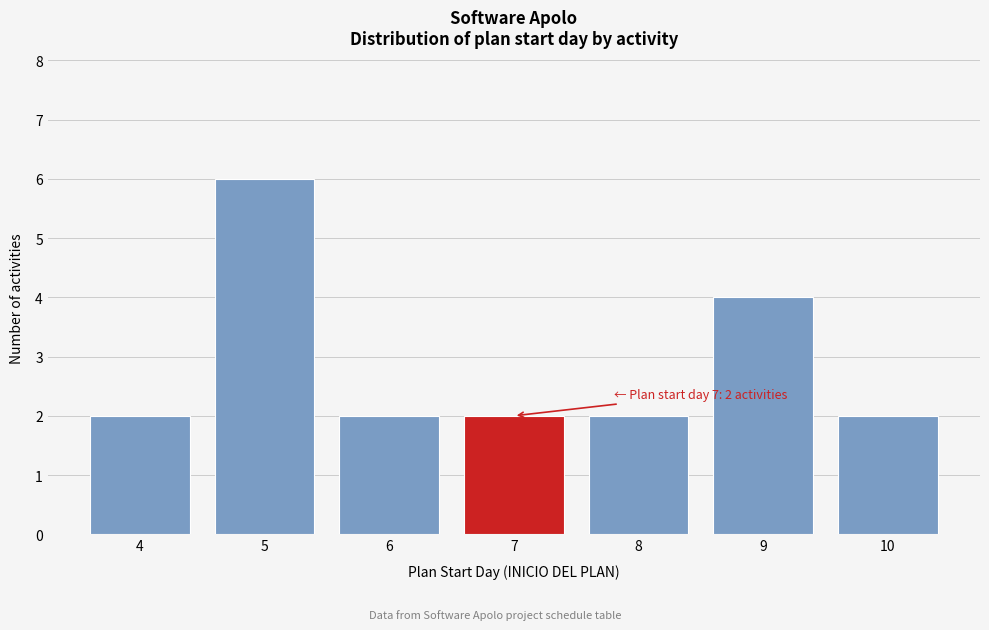

Reading left to right, what are all the values shown in this chart?

4=2	5=6	6=2	7=2	8=2	9=4	10=2